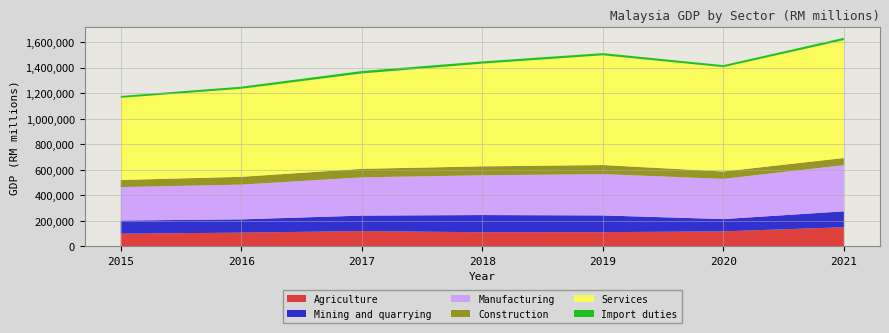

Reading right to left, transcribe all the data shown in this chart.

Agriculture: 148300.7	115833.6	109542.1	108756.5	117995.0	105755.9	97538.9
Mining and quarrying: 124355.1	96171.8	131083.8	134833.2	121325.7	103958.5	103059.4
Manufacturing: 362300.6	315360.1	323861.6	311675.7	299797.5	272395.9	262379.4
Construction: 55717.5	57657.5	71067.3	70047.6	66551.7	61089.0	55382.0
Services: 924000.0	817712.7	860130.1	804993.4	747359.8	689969.5	643882.6
Import duties: 18000.0	15755.3	17052.7	17453.1	19280.1	16528.9	14698.9